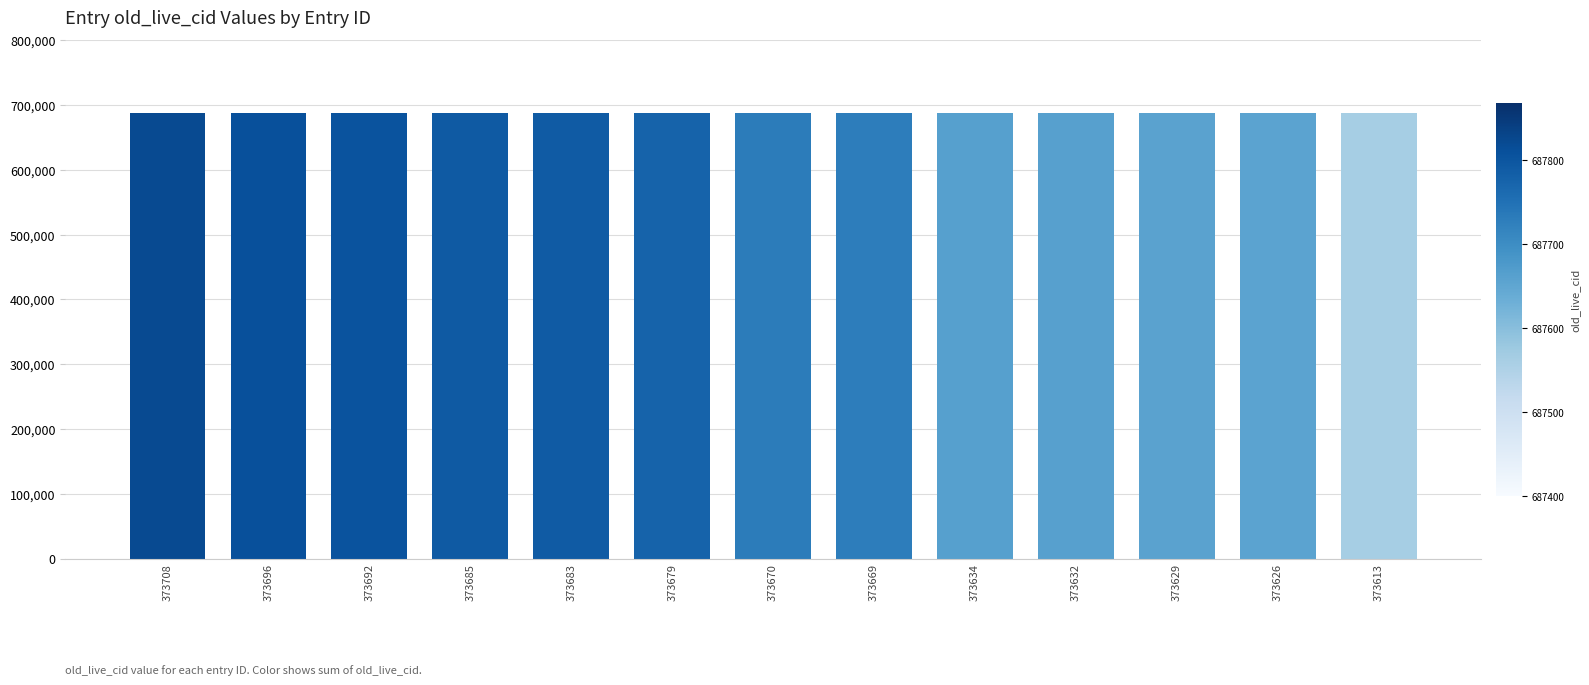

What is the maximum value shown in the chart?

687868